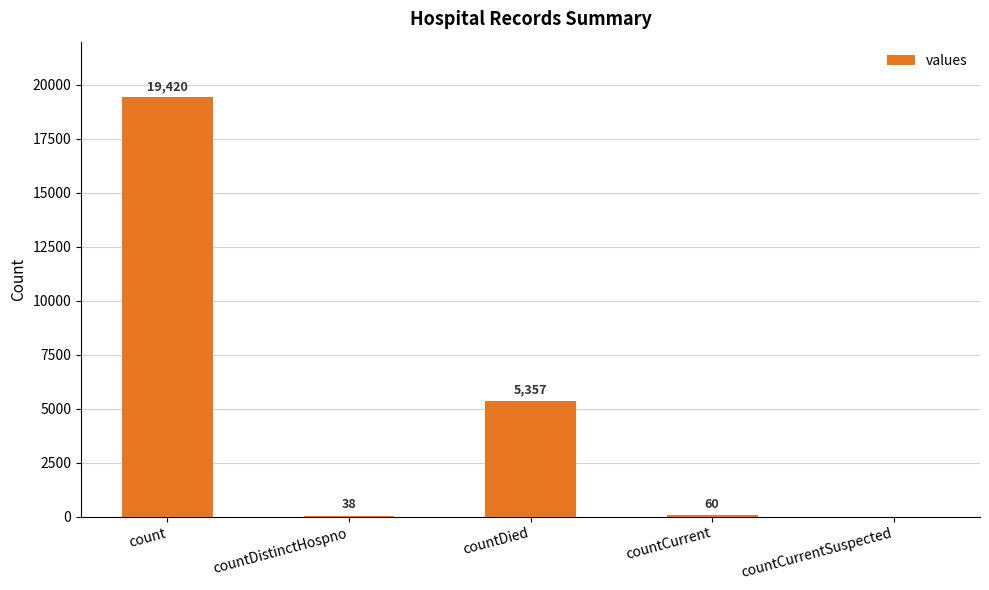

What is the sum of the values at countDistinctHospno and countCurrent?

98